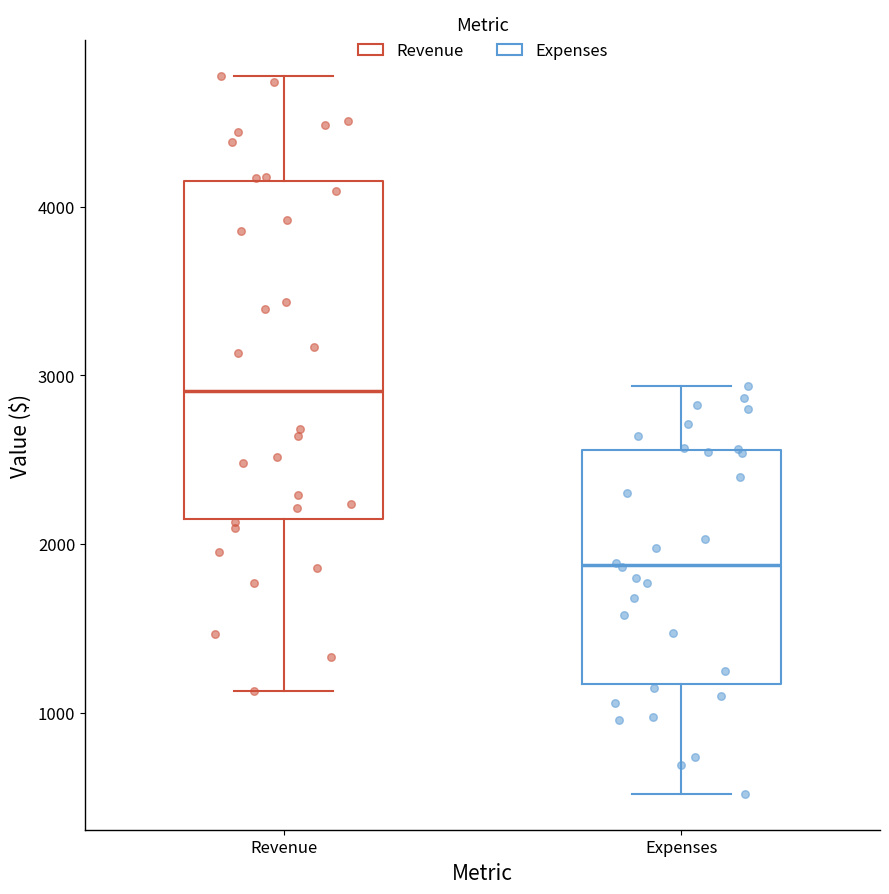

Which box is the tallest, from its lower edge to its upper edge?

Revenue